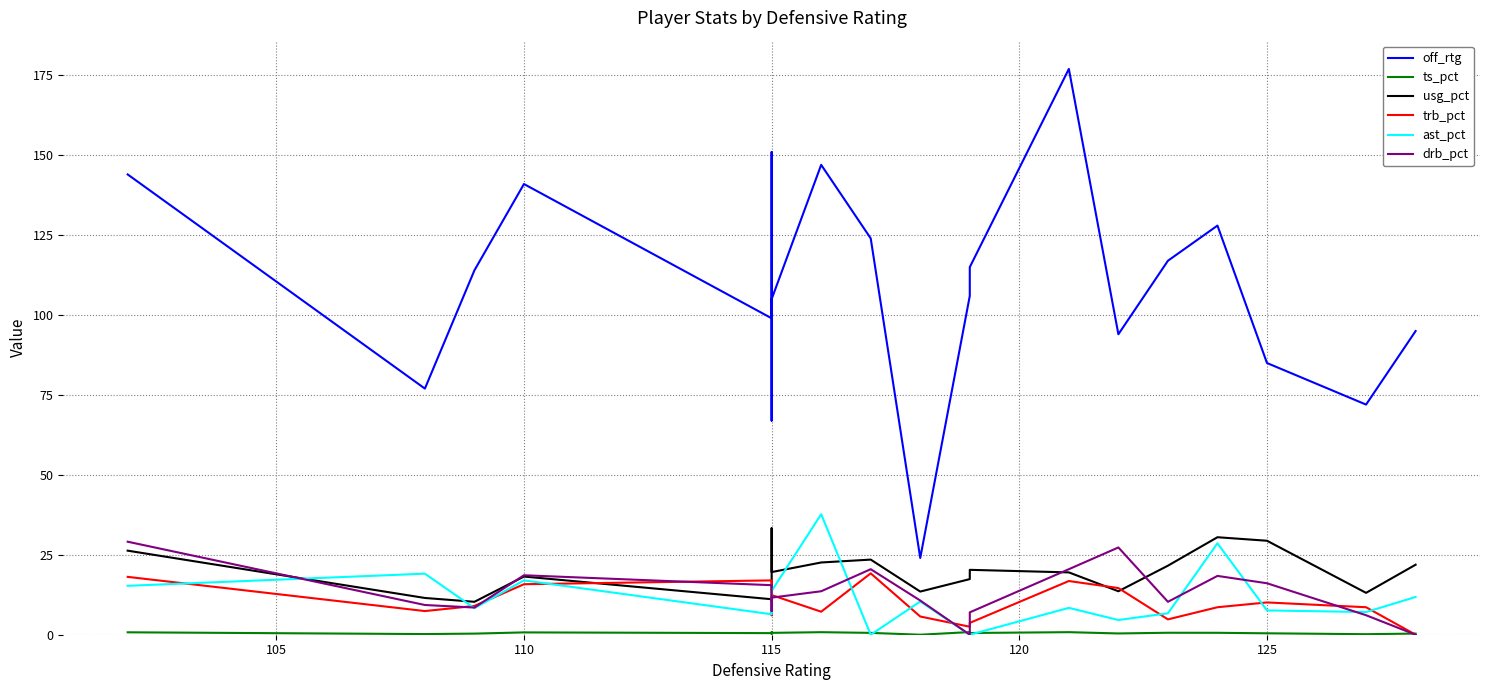

What are all the series names shown in the legend?

off_rtg, ts_pct, usg_pct, trb_pct, ast_pct, drb_pct